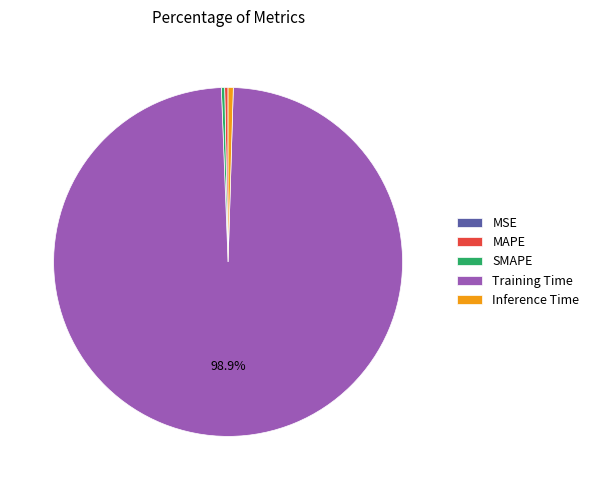

Do Training Time and MAPE together represent more than half of the pie?

Yes